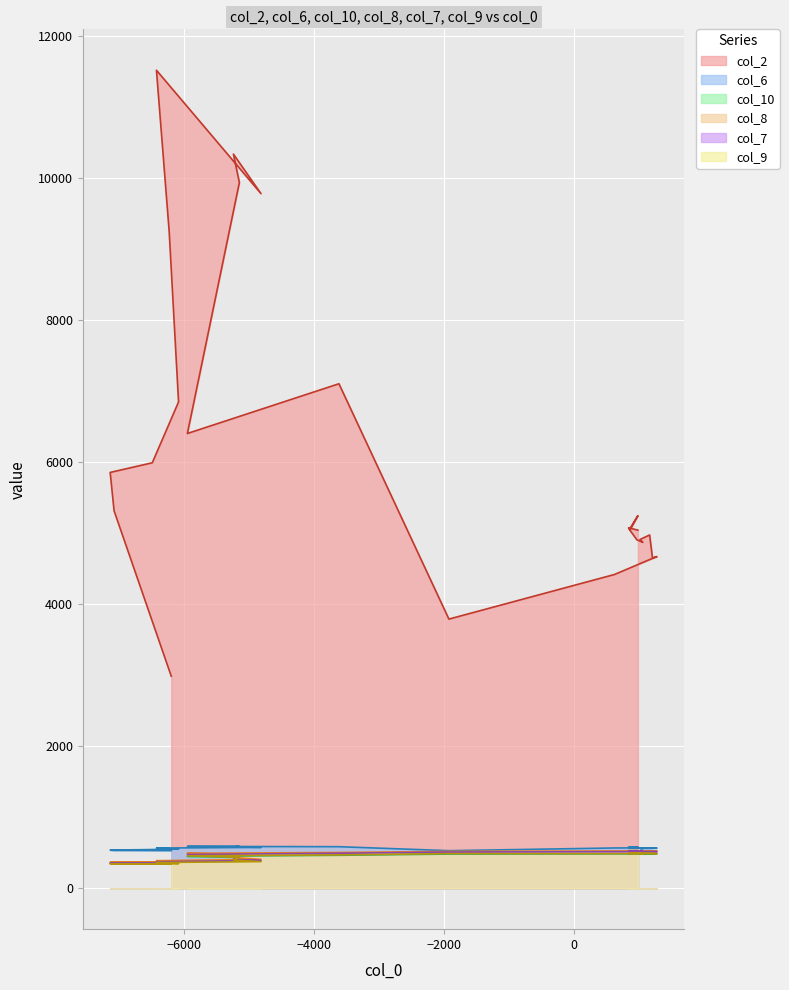

True or false: col_6 and col_9 cross at least once.

False